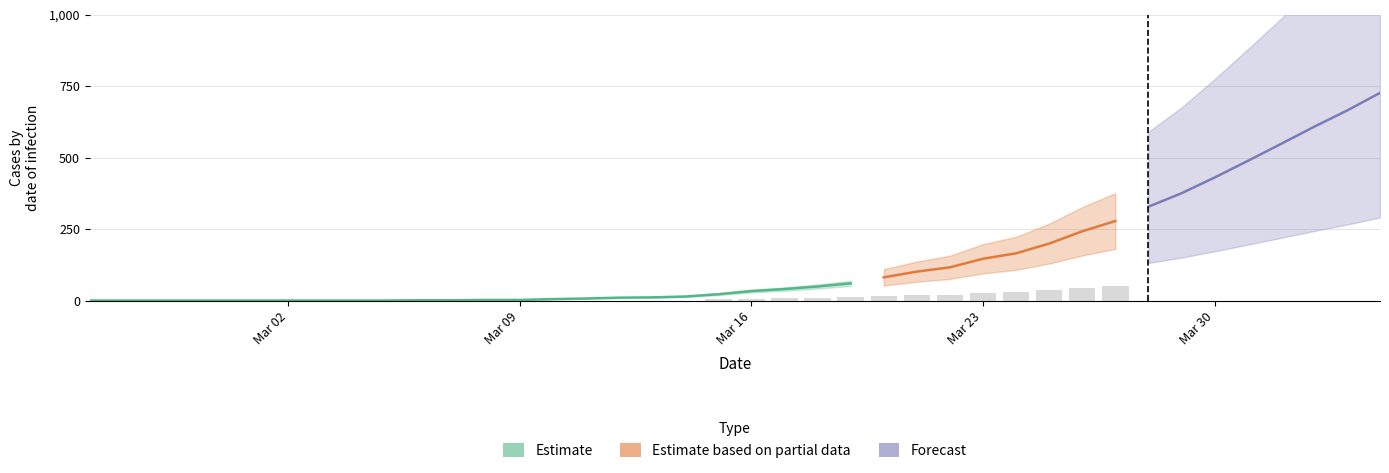

What is the highest value of the Estimate series?

60